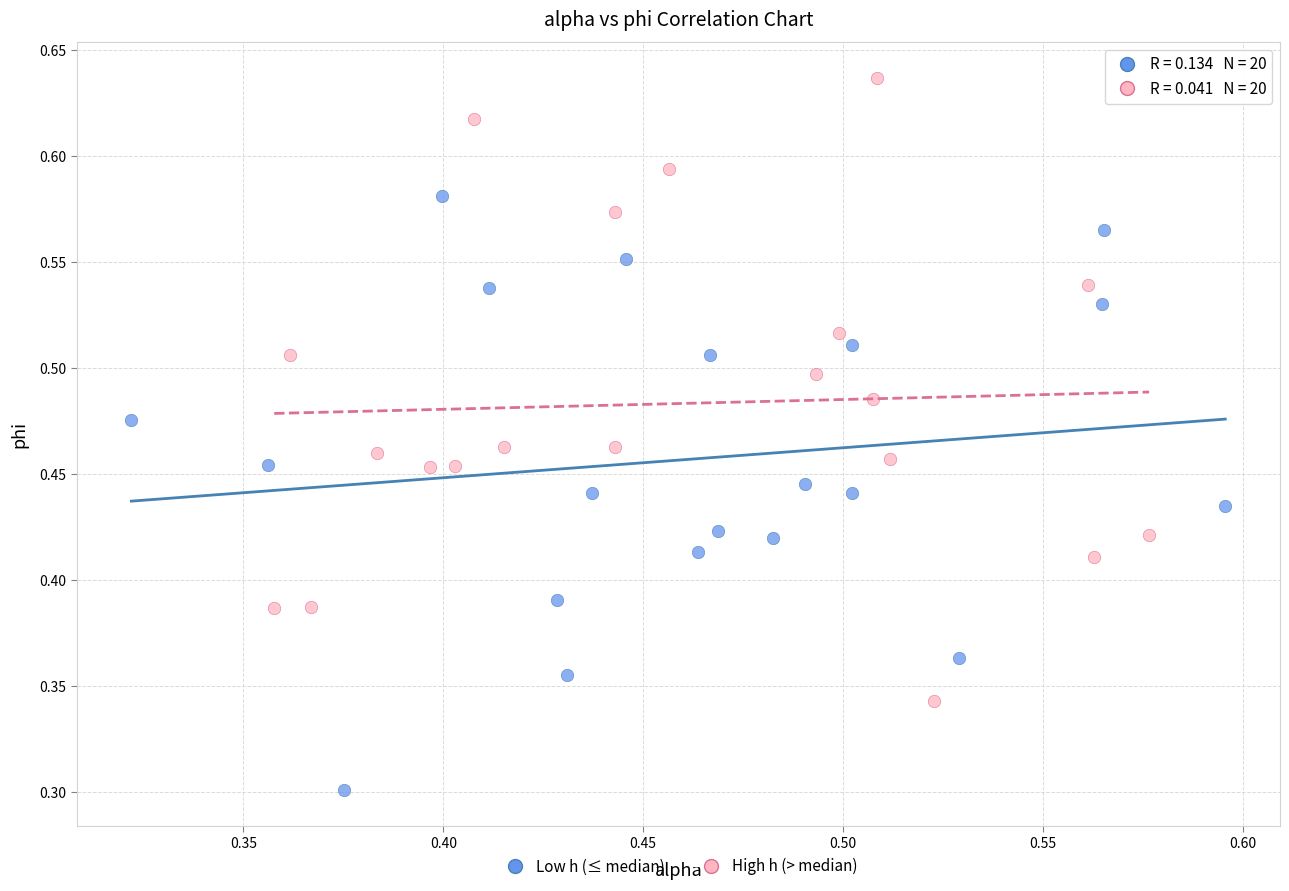

Which series has the widest spread of Y values?

High h (> median)